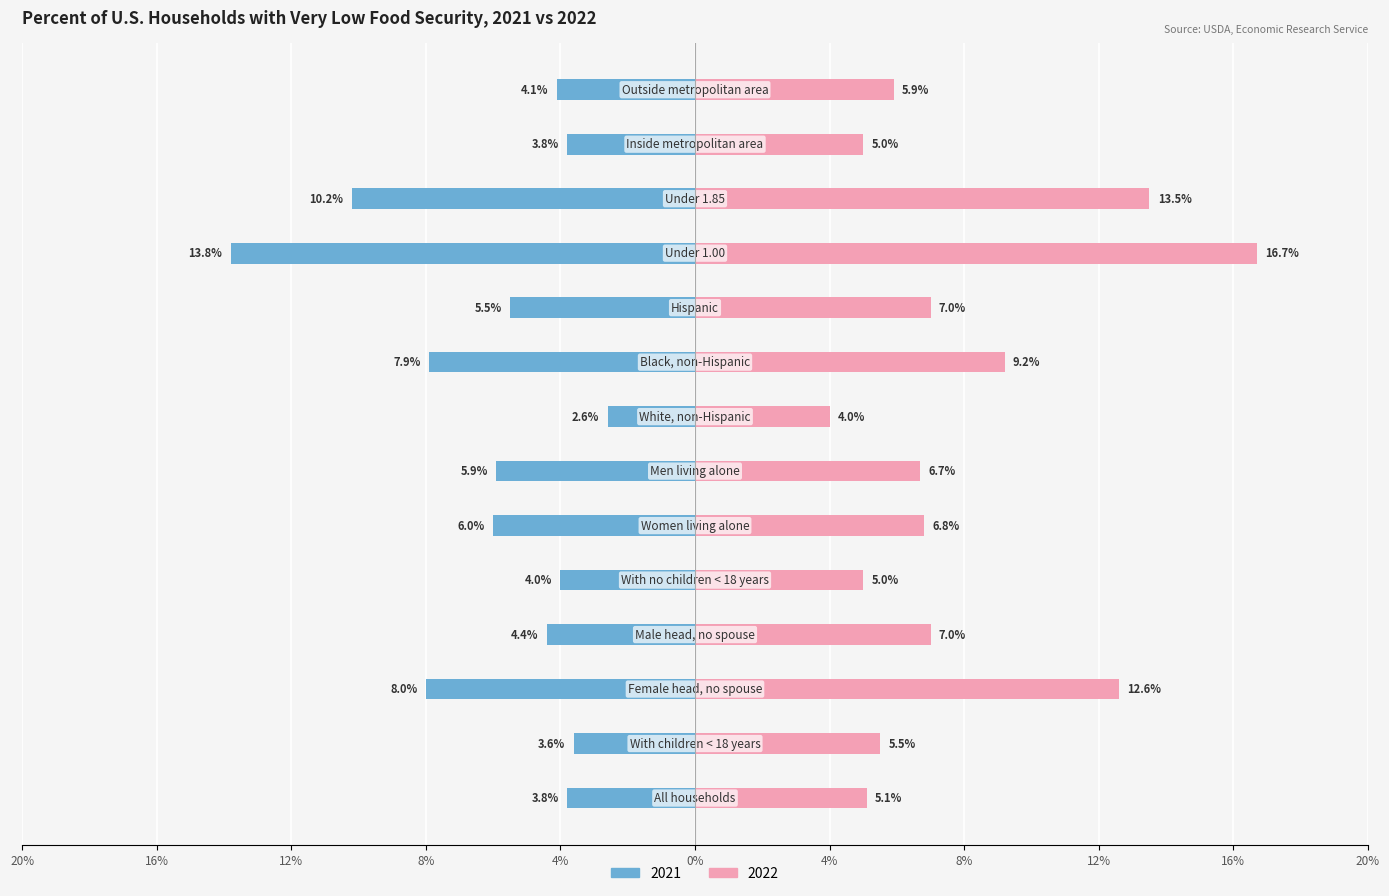

Rank the categories by 2022 value from highest to lowest.

Under 1.00, Under 1.85, Female head, no spouse, Black, non-Hispanic, Male head, no spouse, Hispanic, Women living alone, Men living alone, Outside metropolitan area, With children < 18 years, All households, With no children < 18 years, Inside metropolitan area, White, non-Hispanic